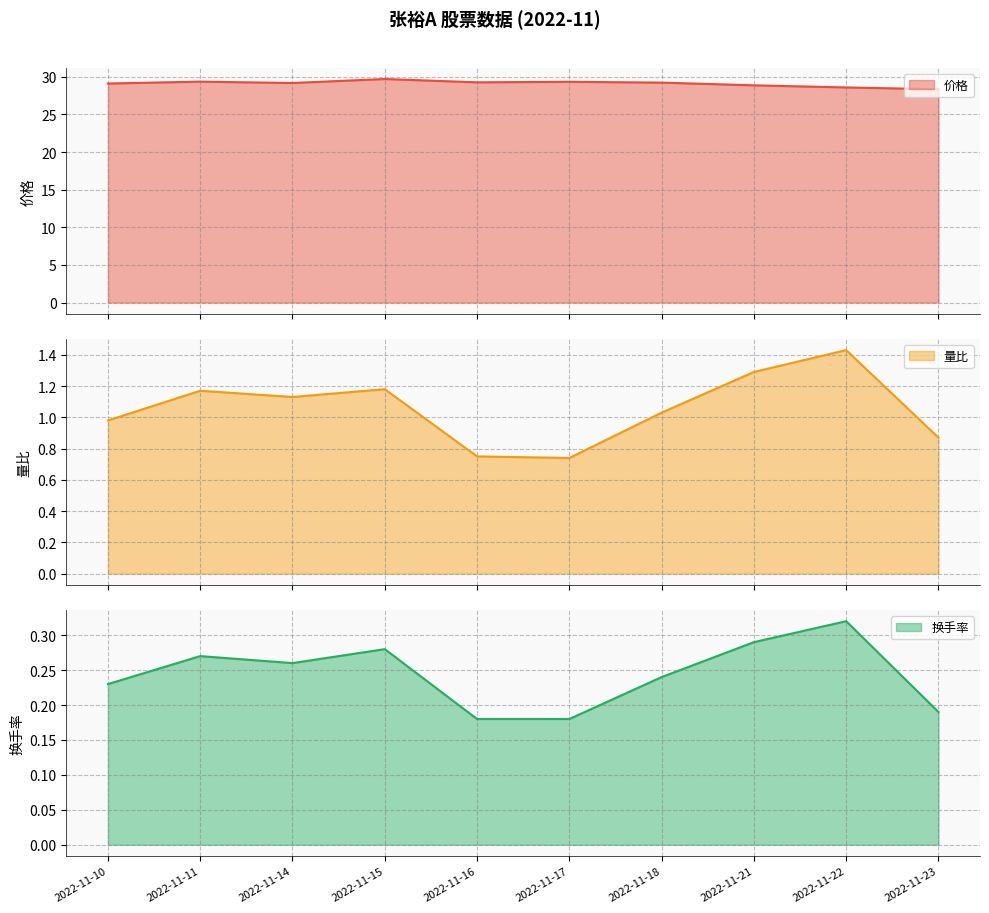

Which label corresponds to the smallest value in the chart?

2022-11-16